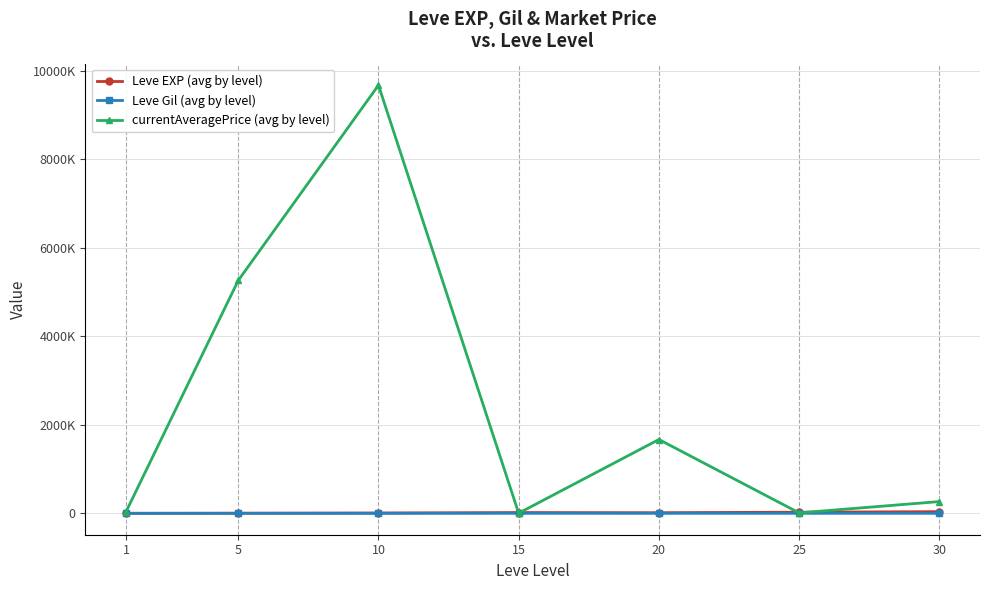

What are all the series names shown in the legend?

Leve EXP (avg by level), Leve Gil (avg by level), currentAveragePrice (avg by level)